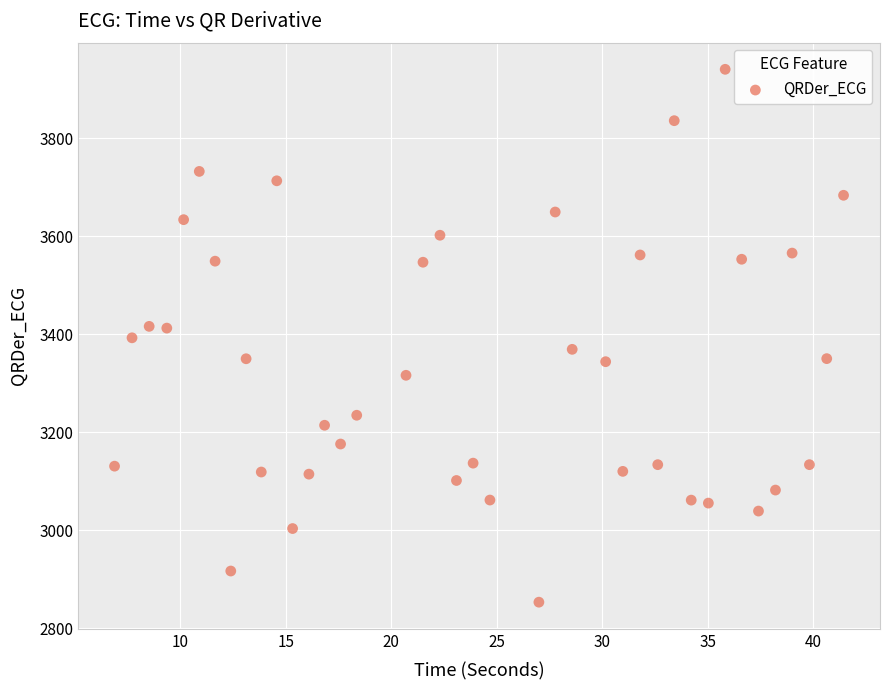

What is the range of X values (max minus min)?

34.5